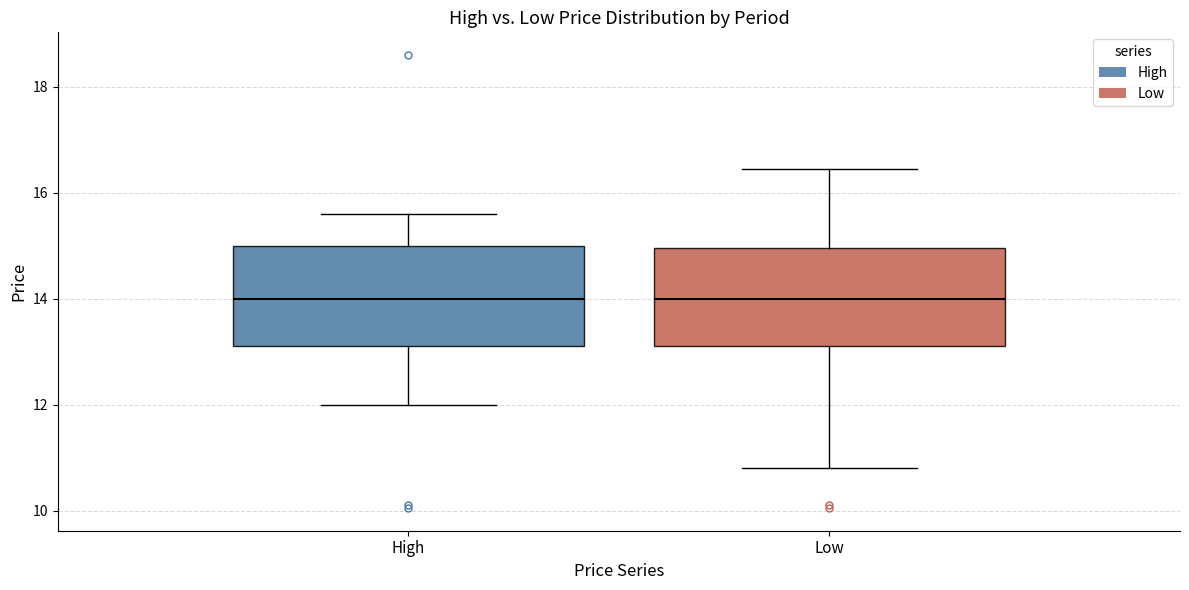

Reading left to right, transcribe this box plot: for each box, give where its median line is, the range the box spans, and where its two whiskers end, as read against the y-axis. The values are not printed on the chart, so give them approximately, as read against the axis.

High: median 14.0, box 13.2 to 15.0, whiskers 12.0 to 15.6
Low: median 14.0, box 13.2 to 15.0, whiskers 10.8 to 16.4